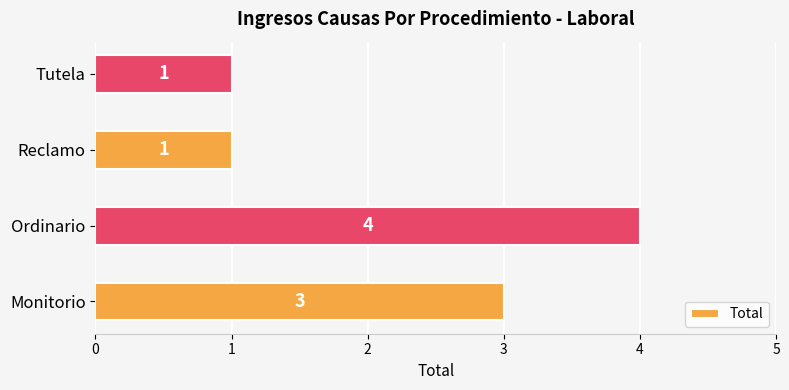

Between Reclamo and Monitorio, which is larger?

Monitorio